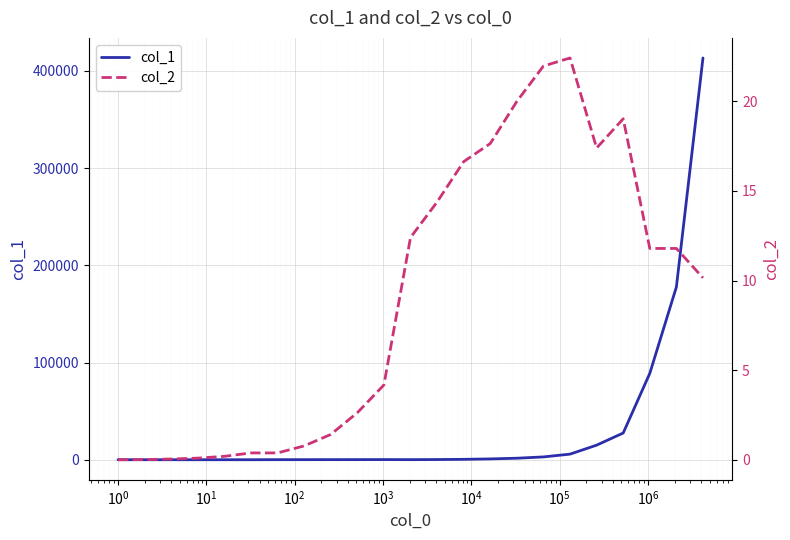

What is the maximum value for col_1?

413391.3